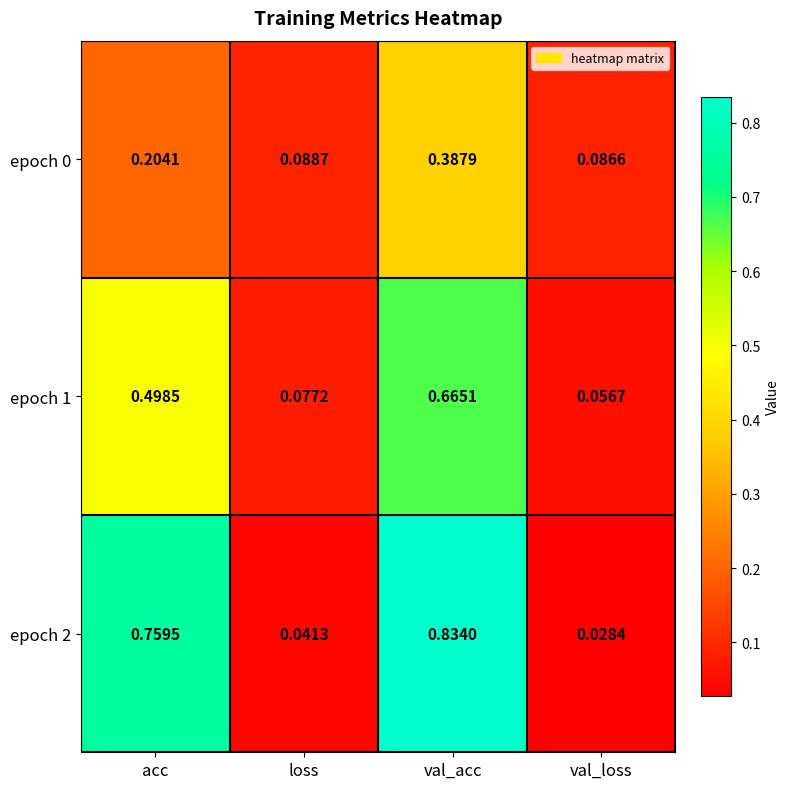

Which label corresponds to the largest value in the chart?

val_acc